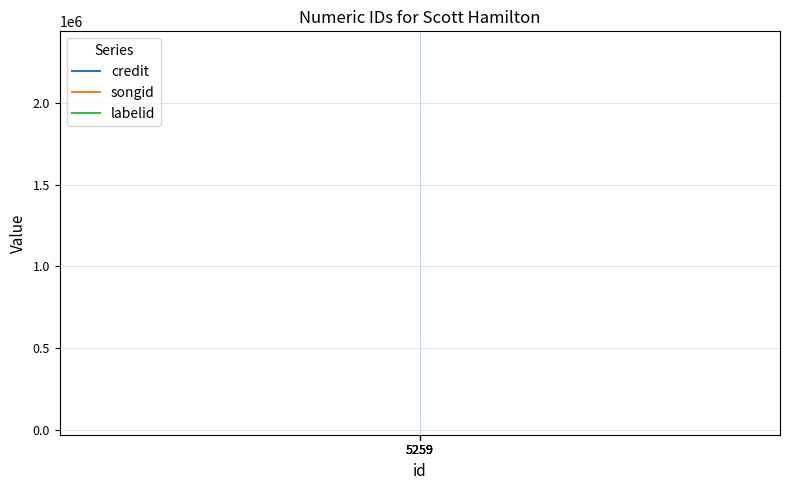

What is the spread (max minus min) of values at 5259?

2244113